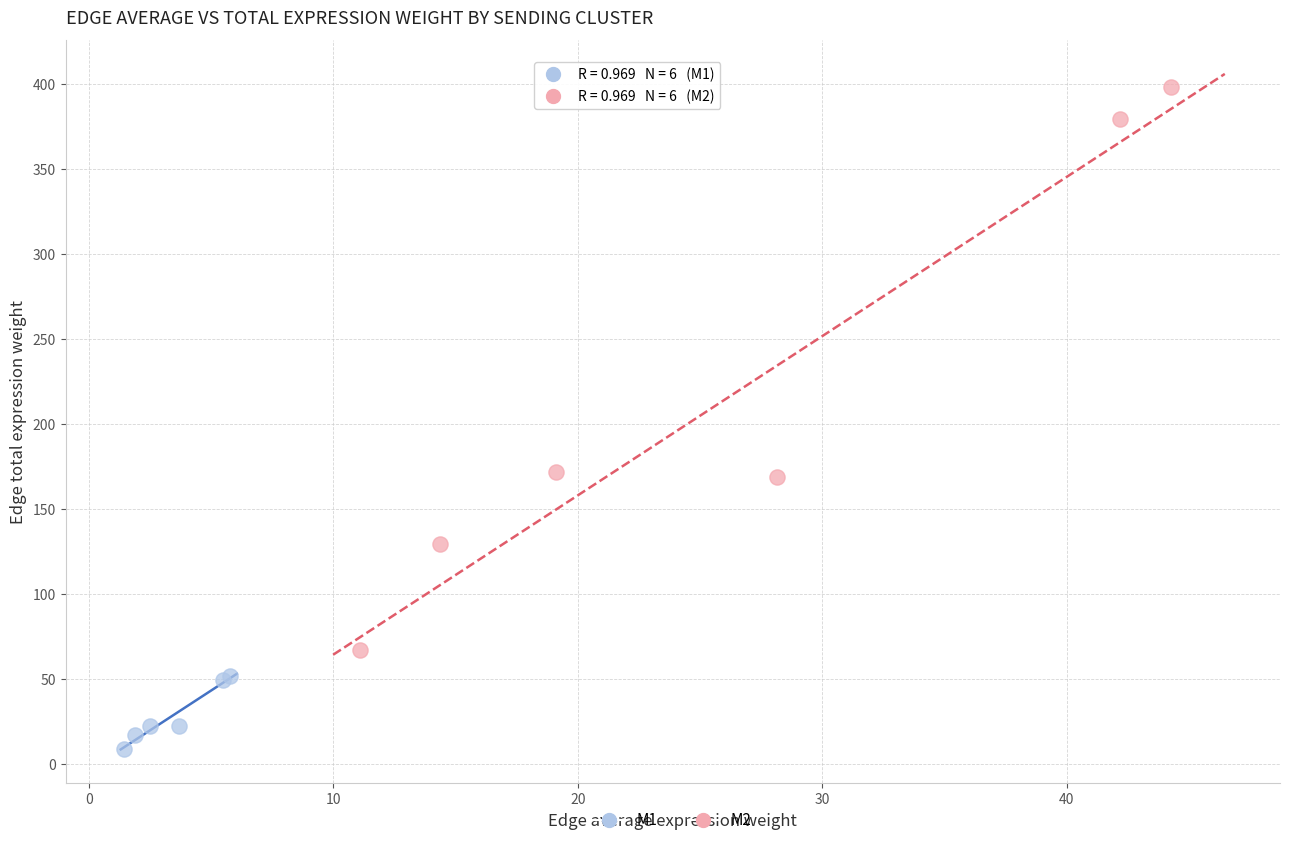

Which series has the widest spread of Y values?

M2